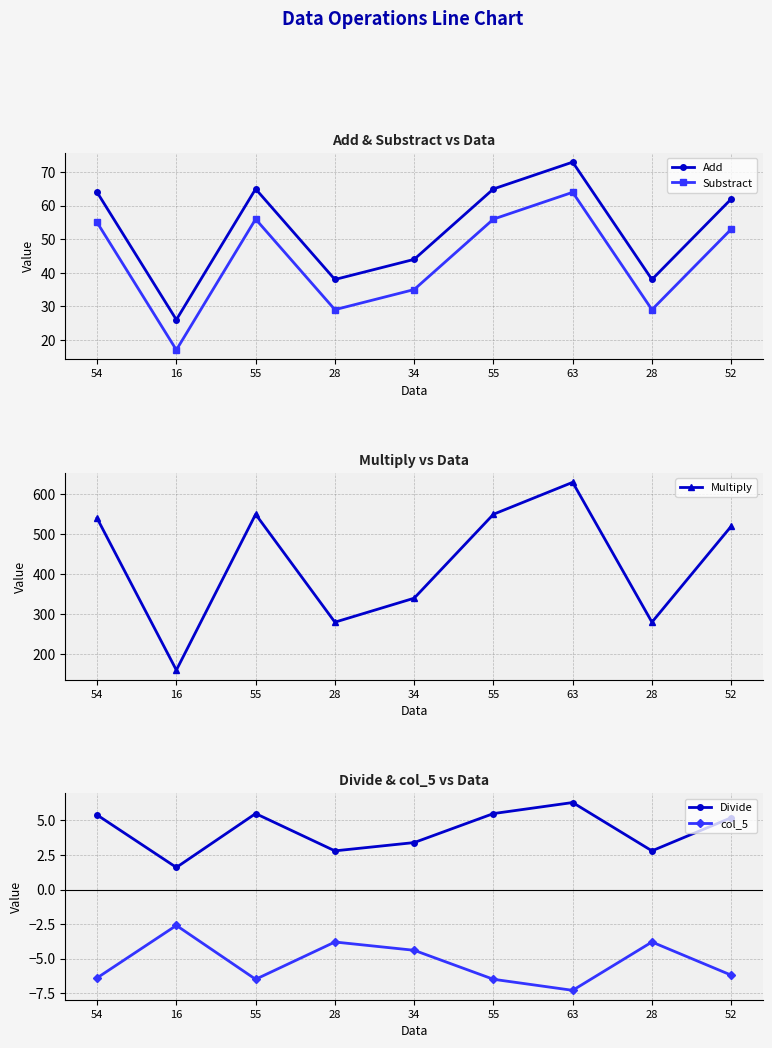

Which series has the widest spread of values?

Multiply